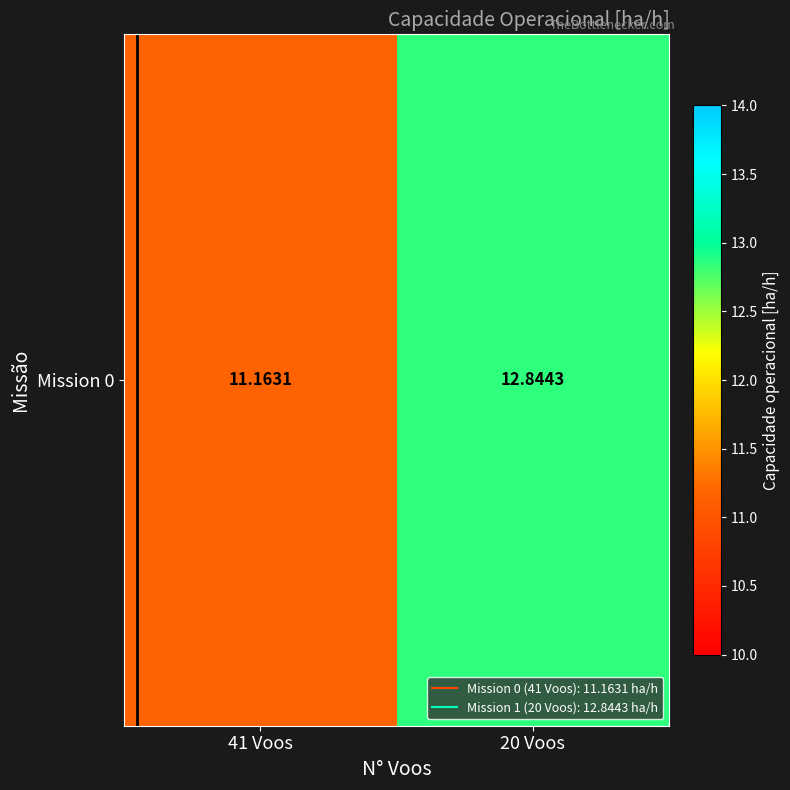

Count the number of data series in this chart.

1